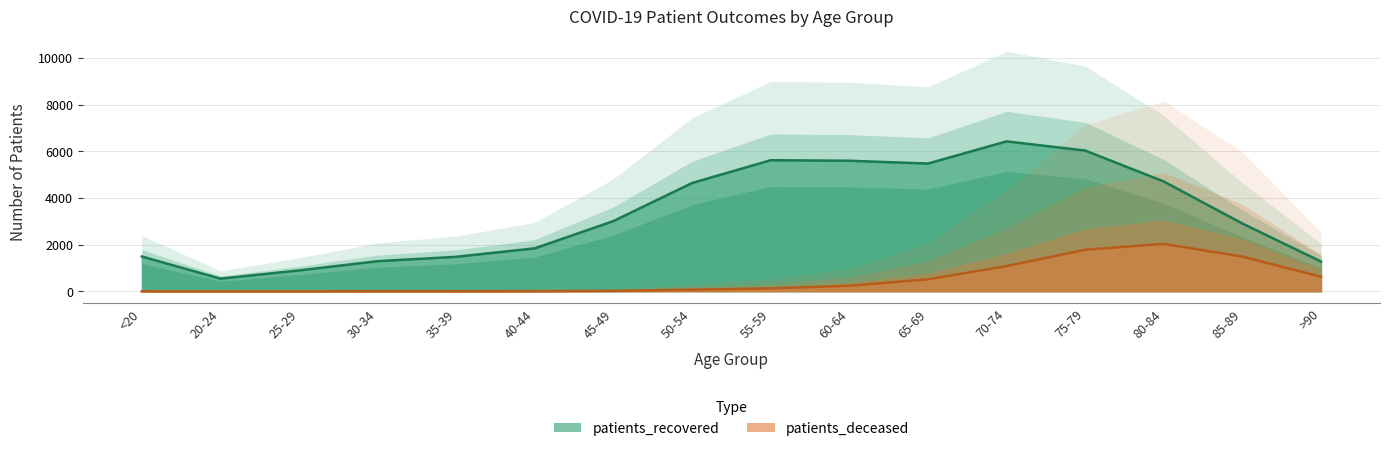

Reading left to right, what are all the values shown in this chart?

patients_recovered: <20=1499	20-24=549	25-29=901	30-34=1298	35-39=1485	40-44=1849	45-49=3017	50-54=4647	55-59=5623	60-64=5600	65-69=5480	70-74=6429	75-79=6037	80-84=4711	85-89=2910	>90=1281
patients_deceased: <20=6	20-24=3	25-29=2	30-34=11	35-39=10	40-44=13	45-49=27	50-54=77	55-59=133	60-64=246	65-69=520	70-74=1088	75-79=1787	80-84=2040	85-89=1494	>90=631